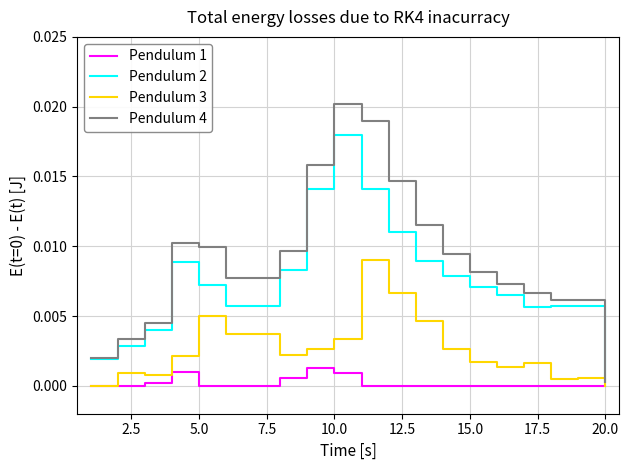

Which series has the widest spread of values?

Pendulum 4